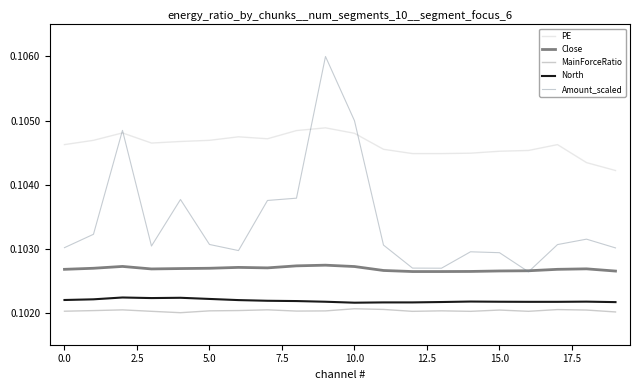

Which series has the largest range (max minus min)?

Amount_scaled